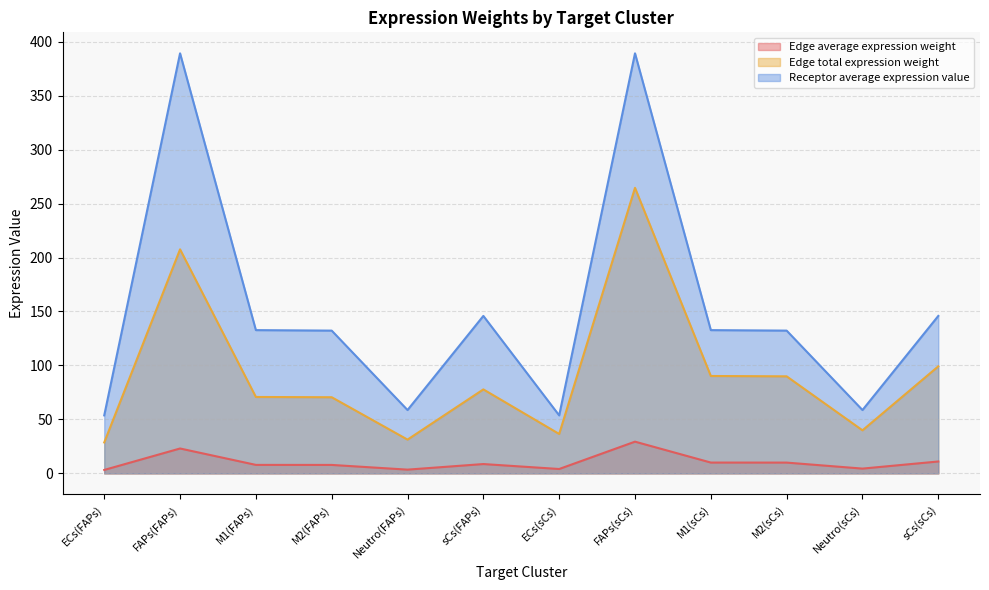

What is the value of the Receptor average expression value point at the 6th from the left?

145.9